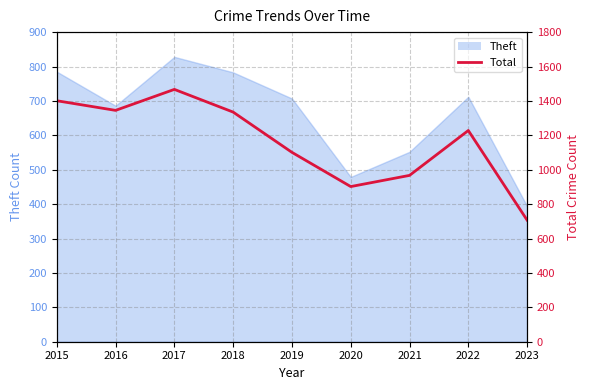

What is the smallest value displayed?

707